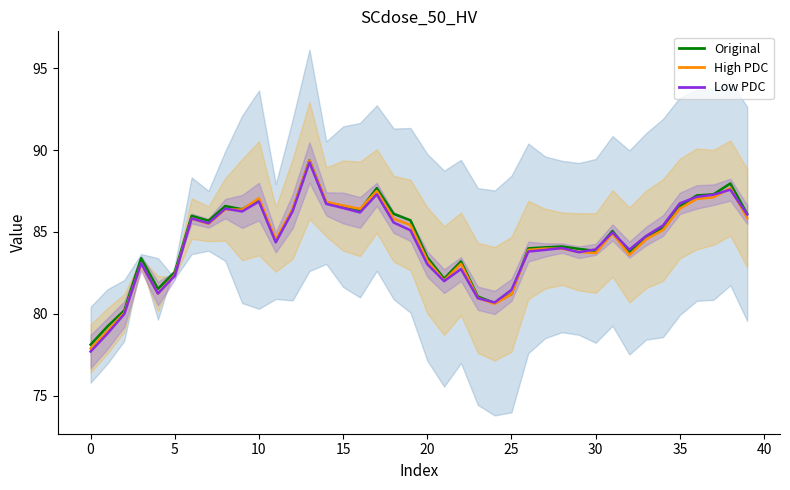

Rank the series at 40 from lowest to highest value.

Low PDC (center), High PDC (center), Original (center)